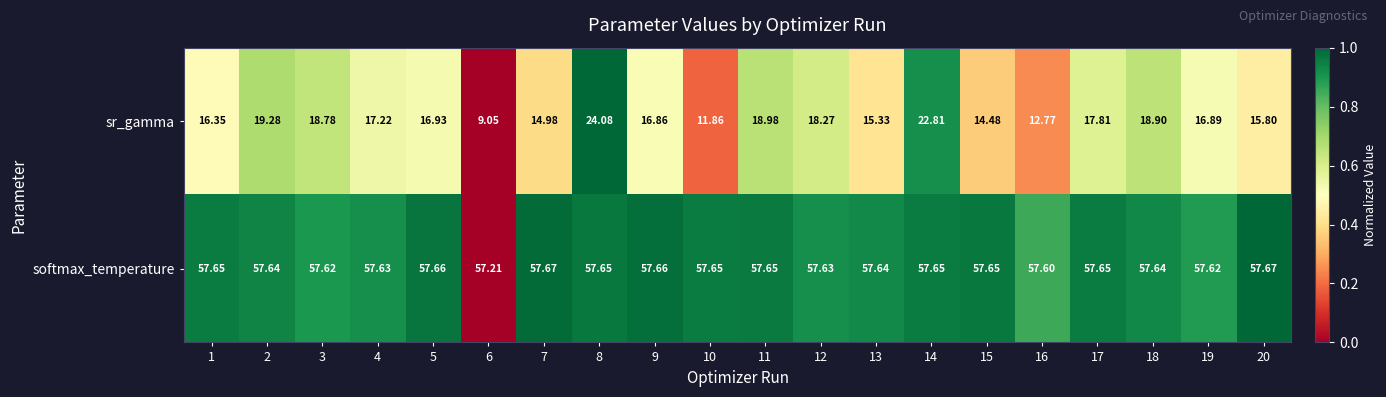

Rank the series by their maximum value, from lowest to highest.

sr_gamma, softmax_temperature